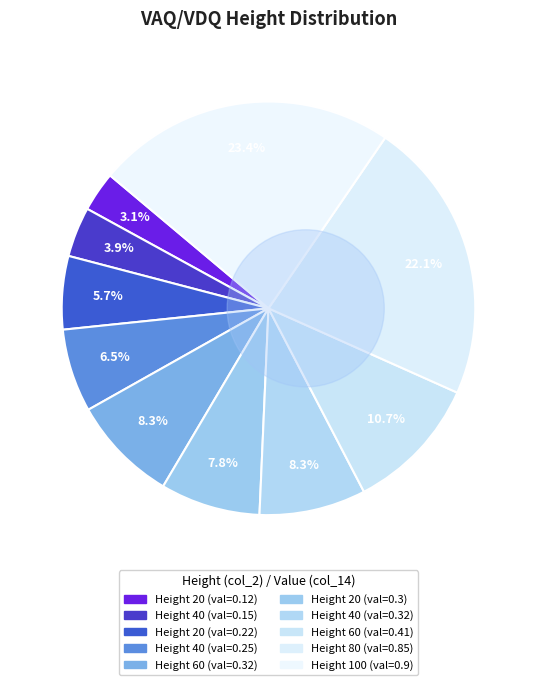

To the nearest percent, what percentage of the pie is 20?

6%